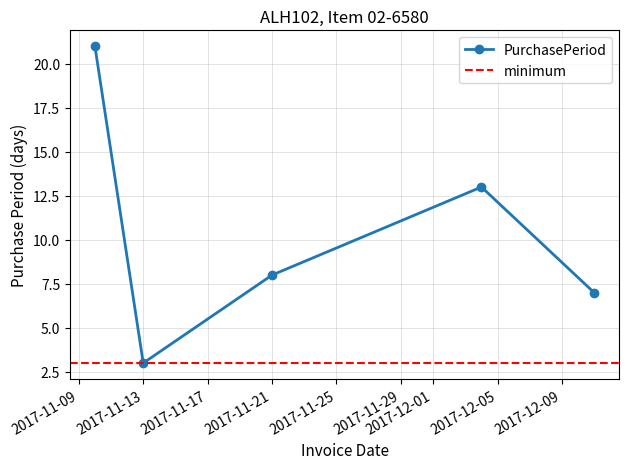

What is the maximum value shown in the chart?

21